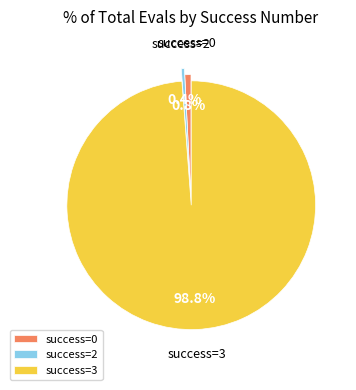

How many slices are in this pie chart?

3